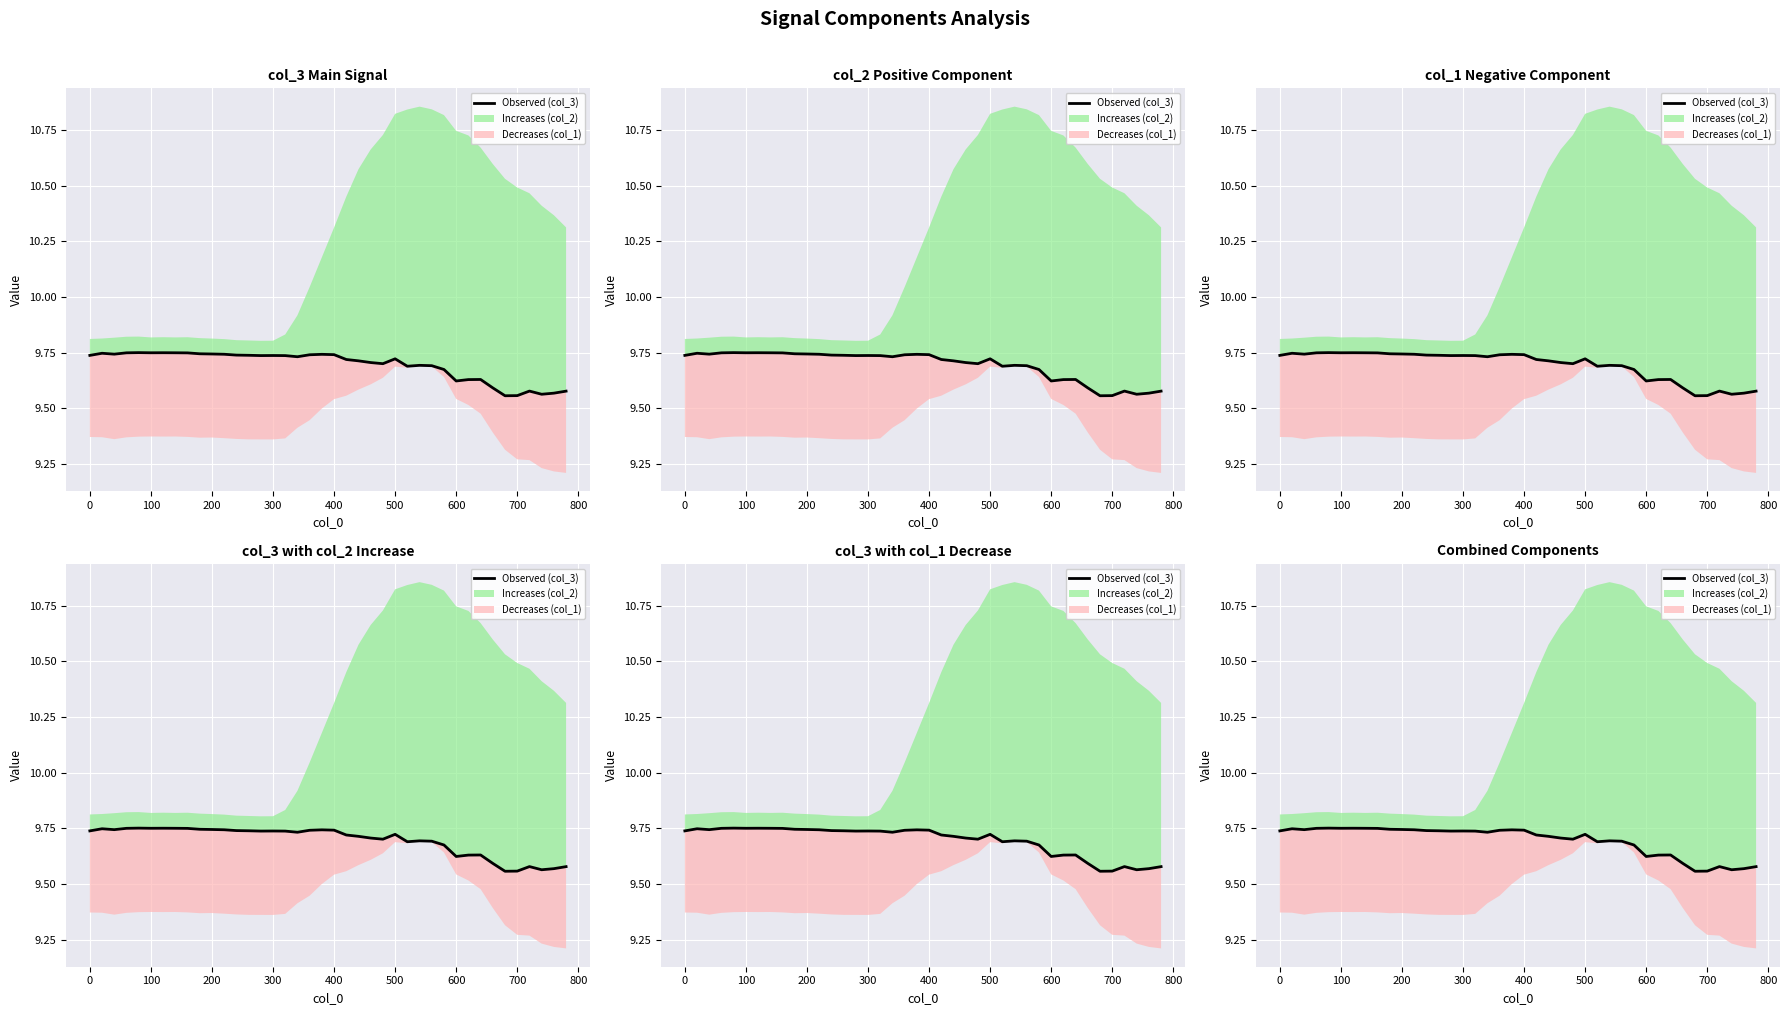

How many interior local peaks (higher than both neighbors) does the data have?

9